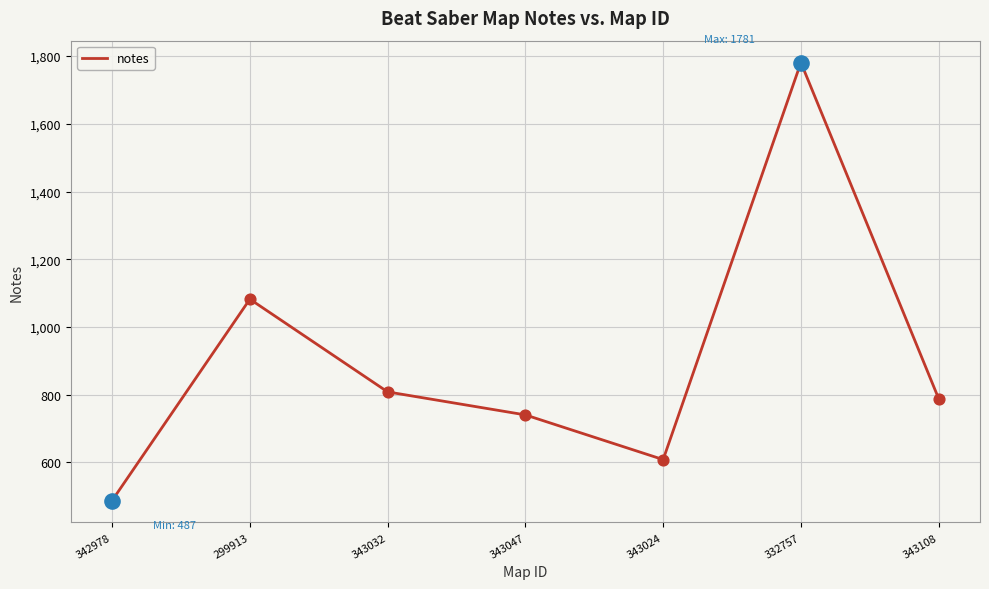

Approximately how many times larger is the value at 343024 compared to 343108?

0.8